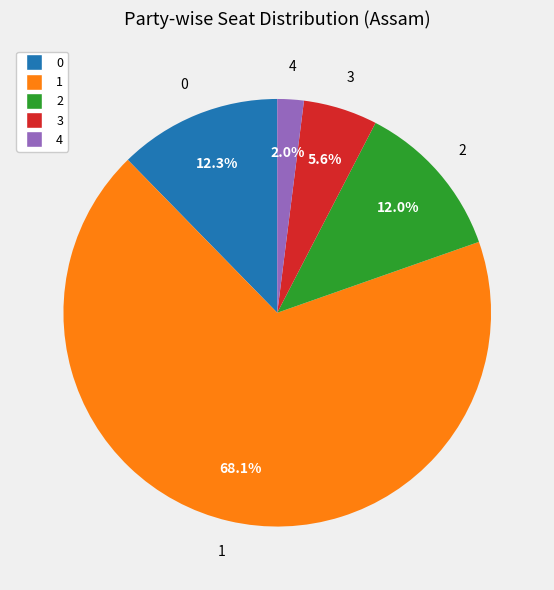

Which slice is the largest?

1